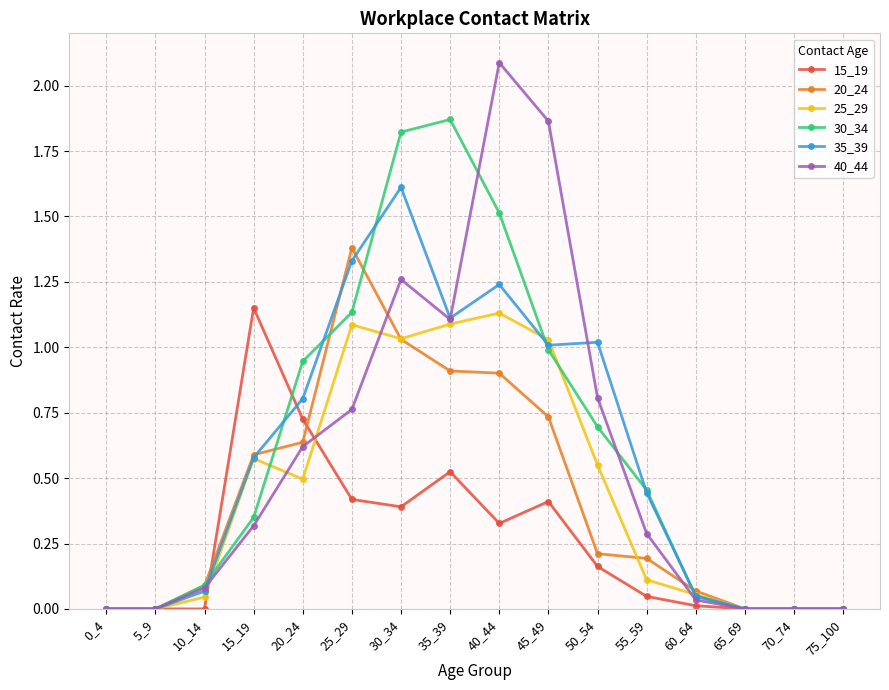

What is the maximum value for 20_24?

1.4